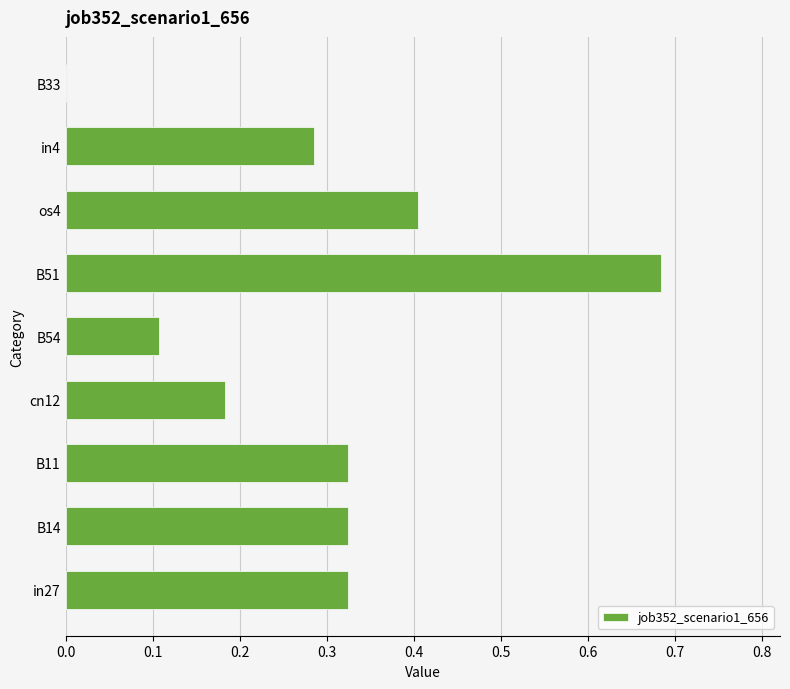

What is the change in value from os4 to B33?

-0.4